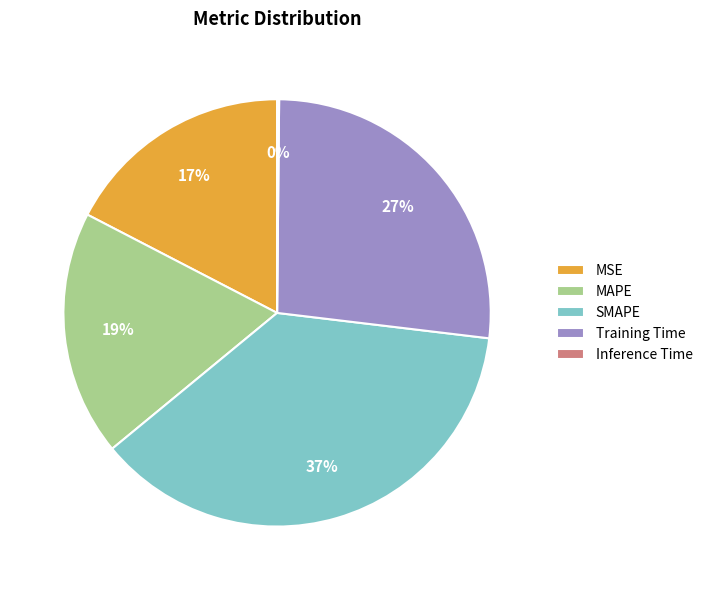

To the nearest percent, what is the difference between the largest and smallest slice percentages?

37%